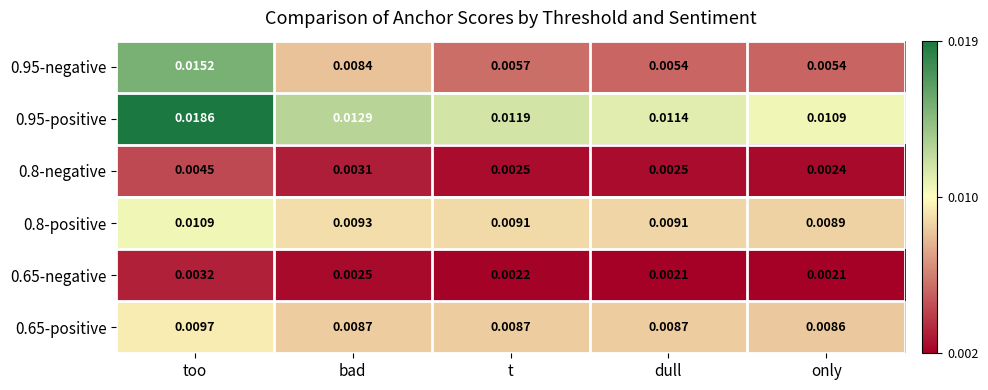

Rank the series by their maximum value, from highest to lowest.

0.95-positive, 0.95-negative, 0.8-positive, 0.65-positive, 0.8-negative, 0.65-negative